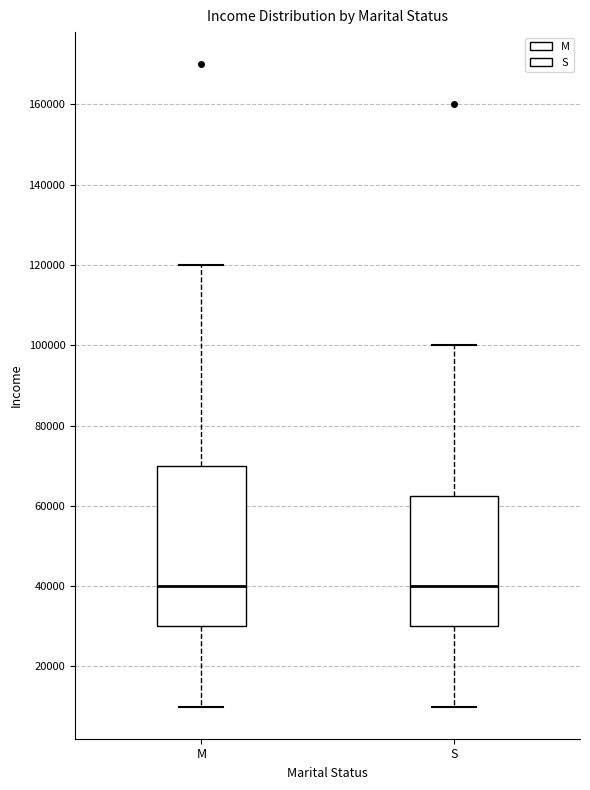

Reading left to right, transcribe this box plot: for each box, give where its median line is, the range the box spans, and where its two whiskers end, as read against the y-axis. The values are not printed on the chart, so give them approximately, as read against the axis.

M: median 40000, box 30000 to 70000, whiskers 10000 to 120000
S: median 40000, box 30000 to 62000, whiskers 10000 to 100000